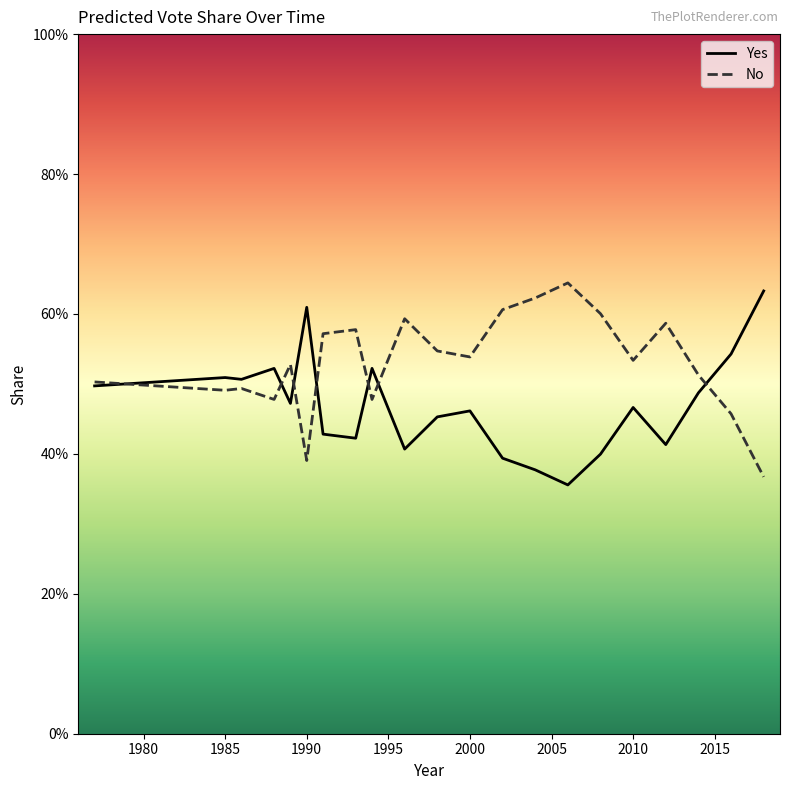

What are all the series names shown in the legend?

Yes, No